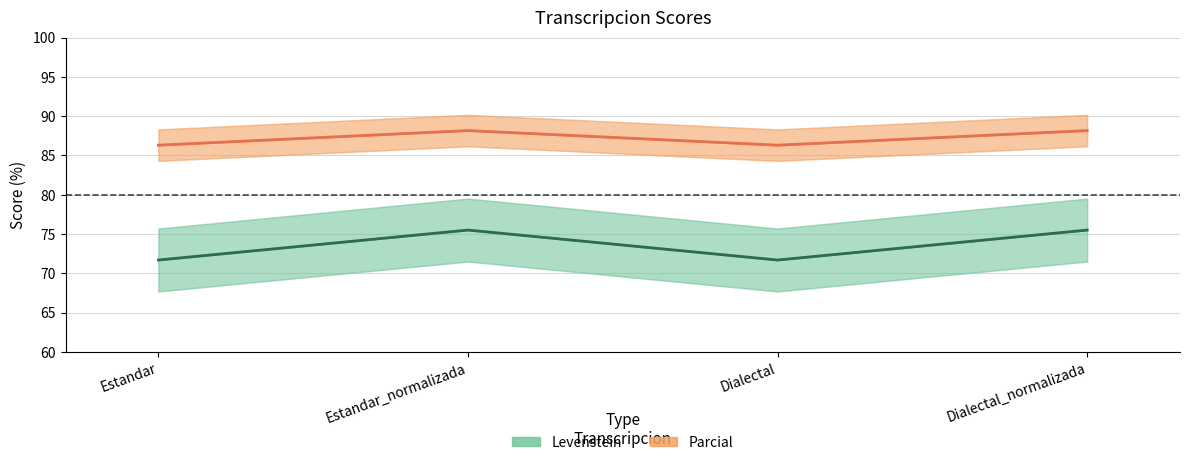

Which category has the lowest value in the Parcial series?

Estandar